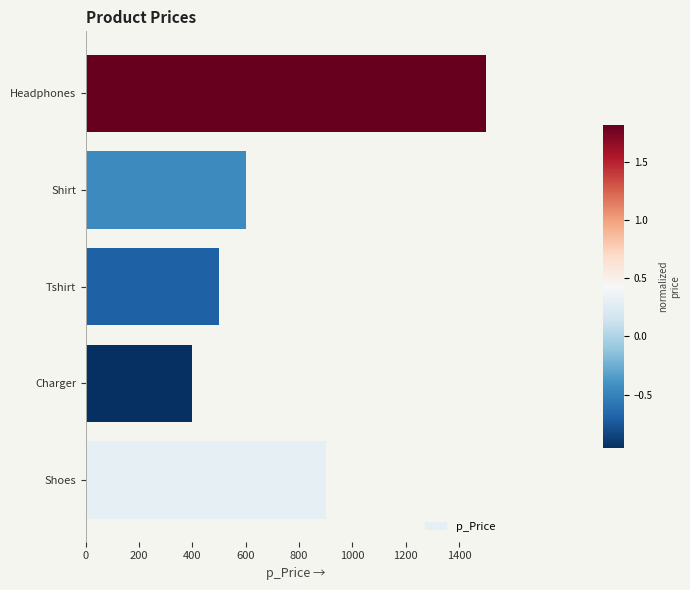

The value at Tshirt is 500. True or false?

True